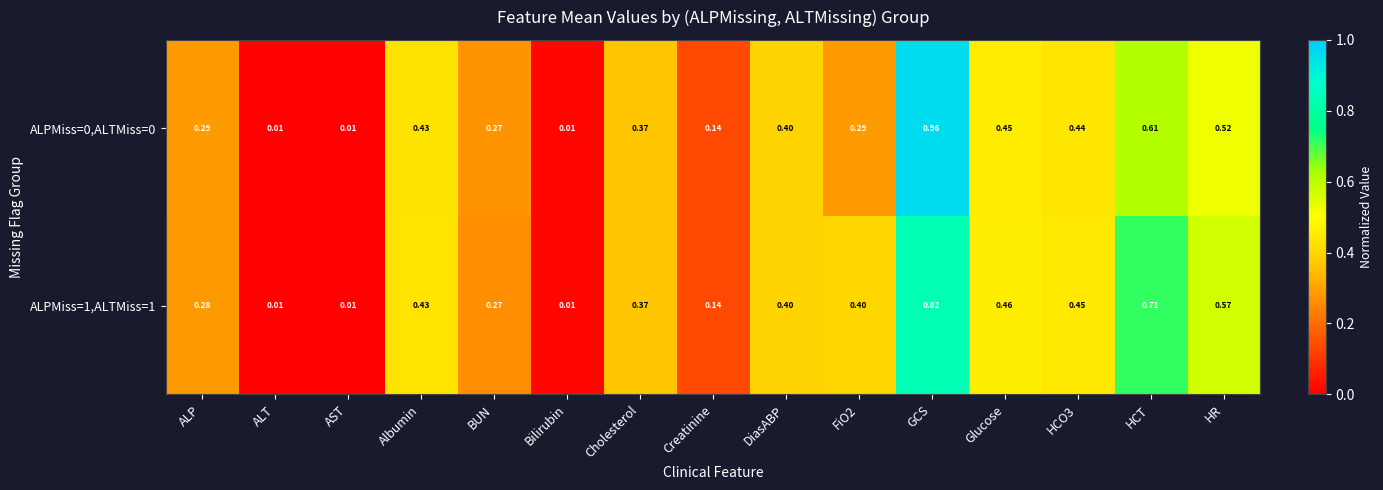

At which category is the sum across all series the highest?

GCS